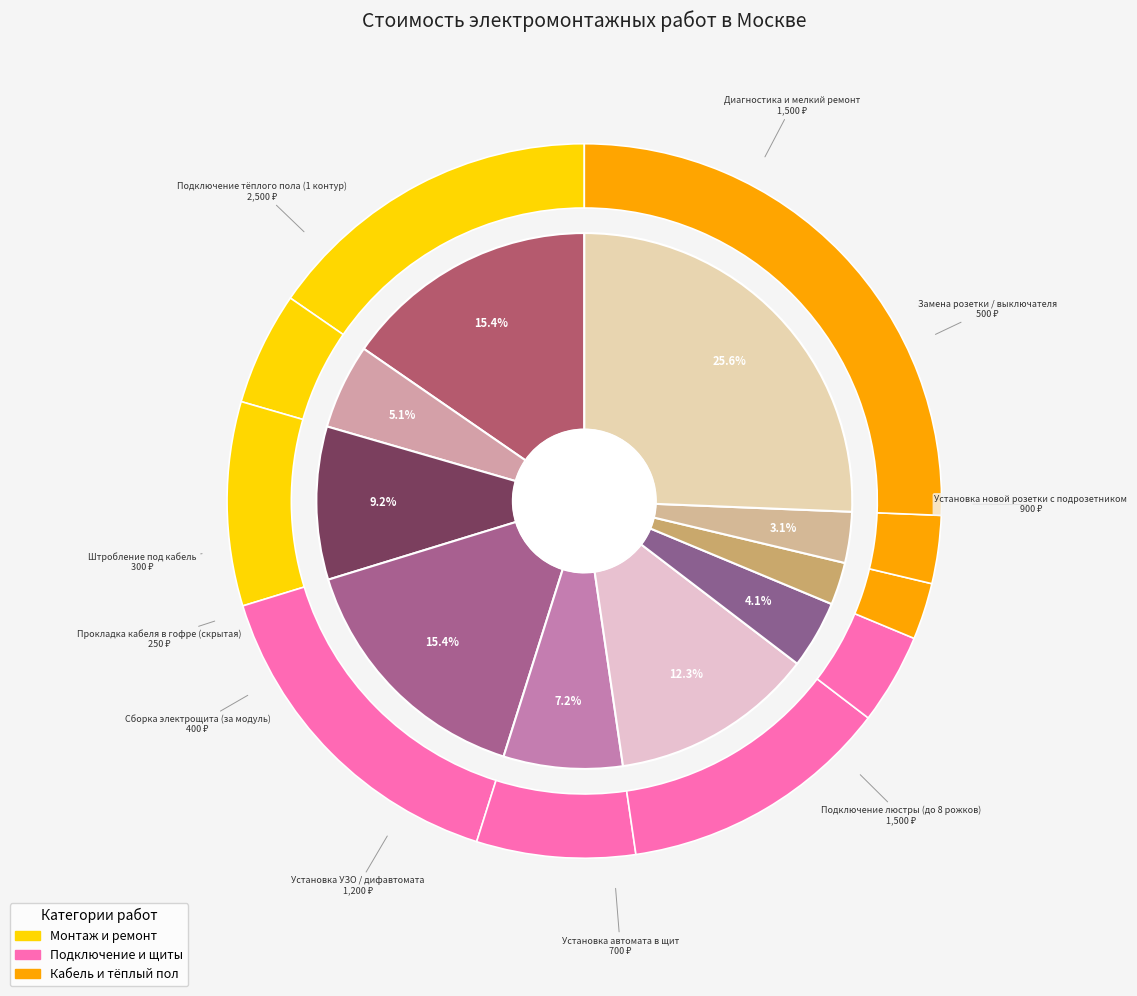

What is the total percentage of Сборка электрощита (за модуль) and Установка новой розетки с подрозетником?

13.3%